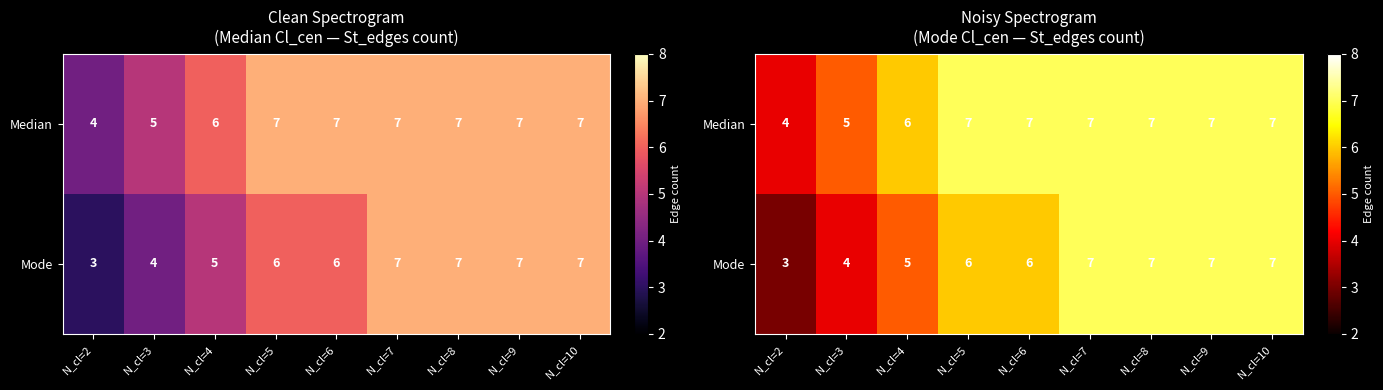

How many data points in Mode are above 6?

4